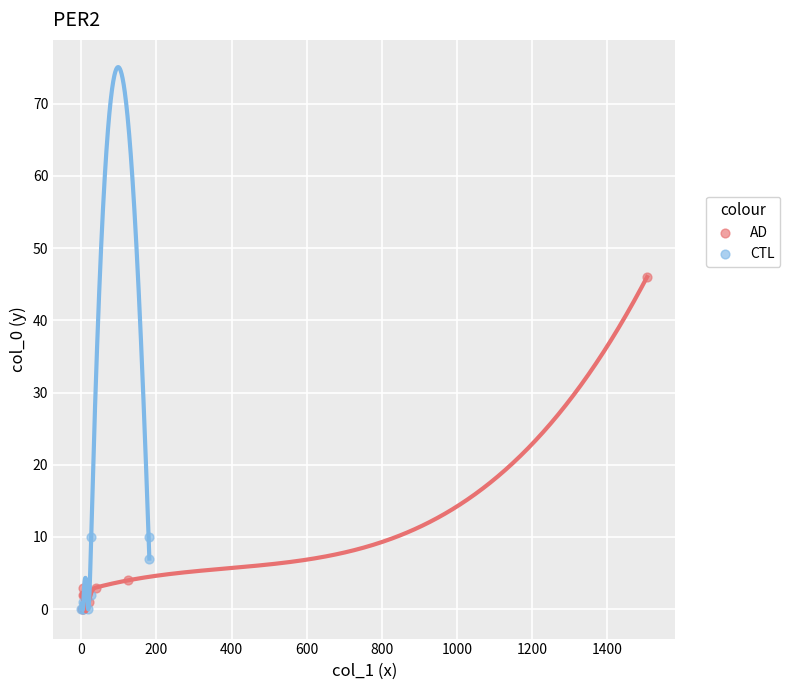

Which series reaches the maximum Y coordinate?

AD